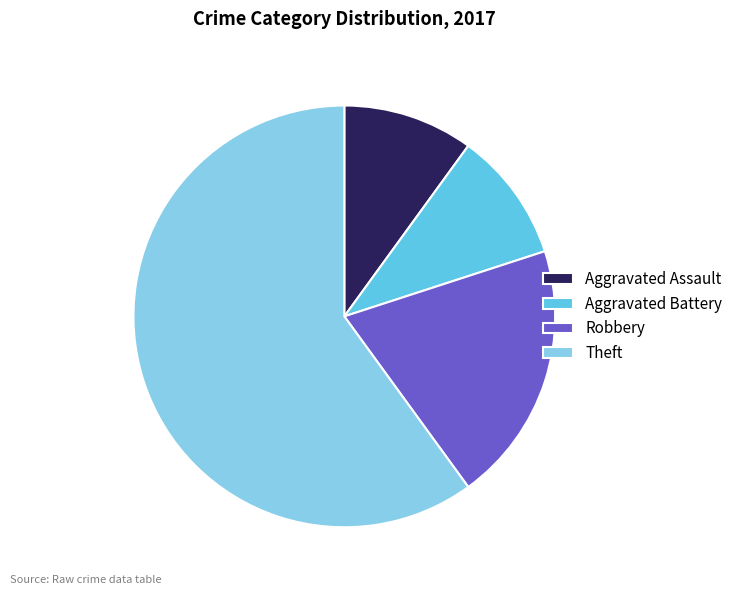

Is there a majority slice in this chart?

Yes